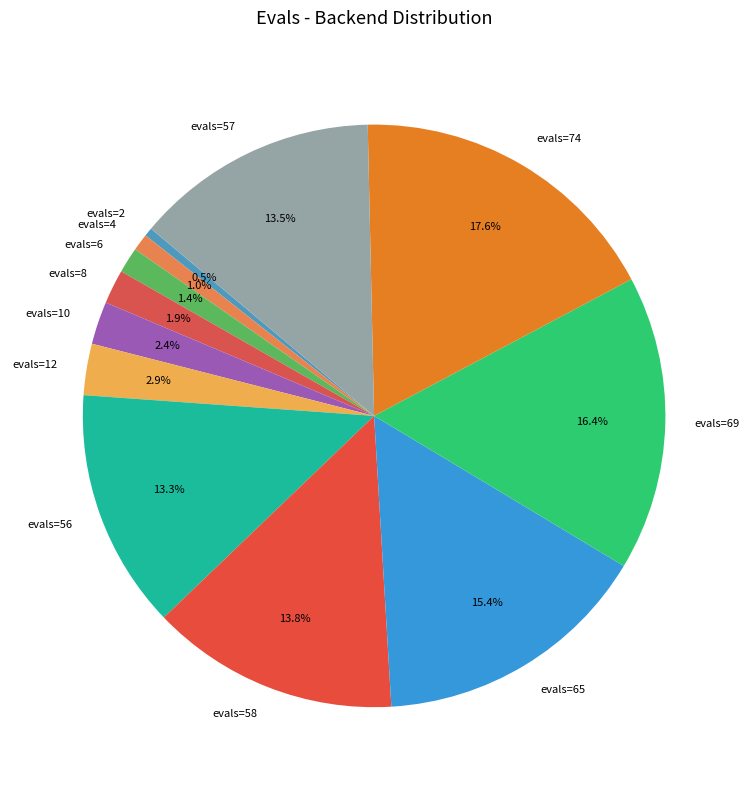

Does evals=4 account for over 50% of the chart?

No